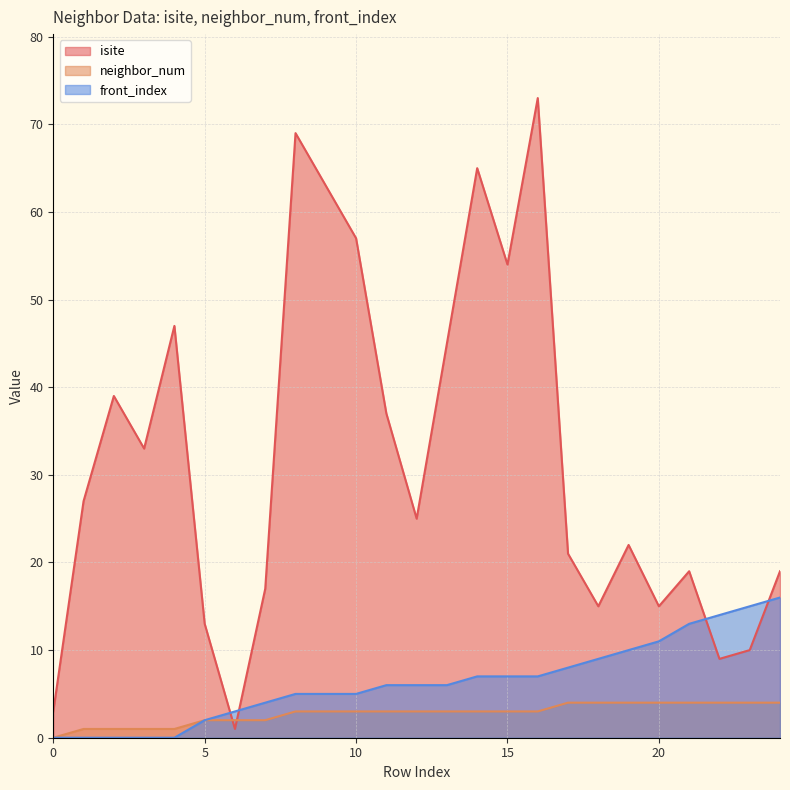

After their last crossing, which series has the higher values: isite or front_index?

isite